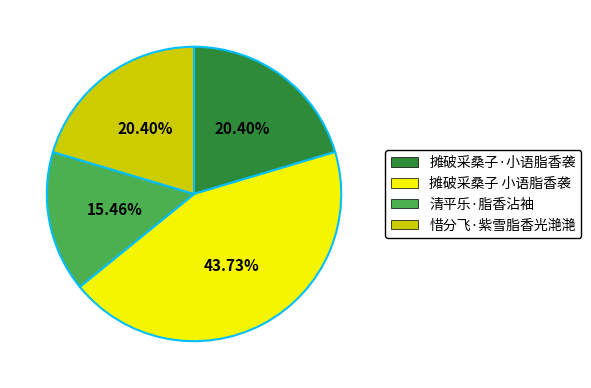

Is the sum of 摊破采桑子·小语脂香袭 and 惜分飞·紫雪脂香光滟滟 greater than half?

No